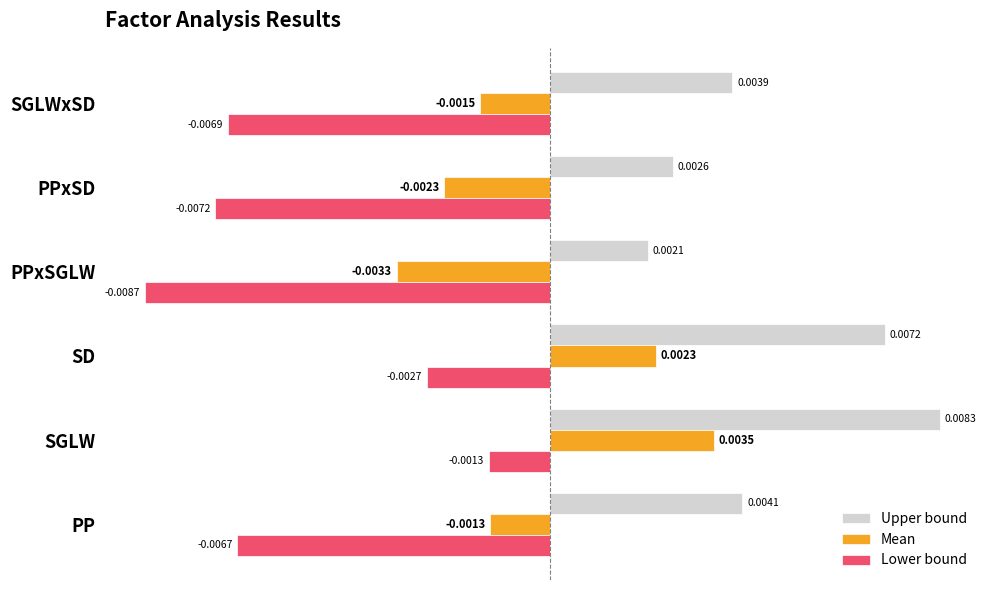

At which category is the sum across all series the highest?

SGLW